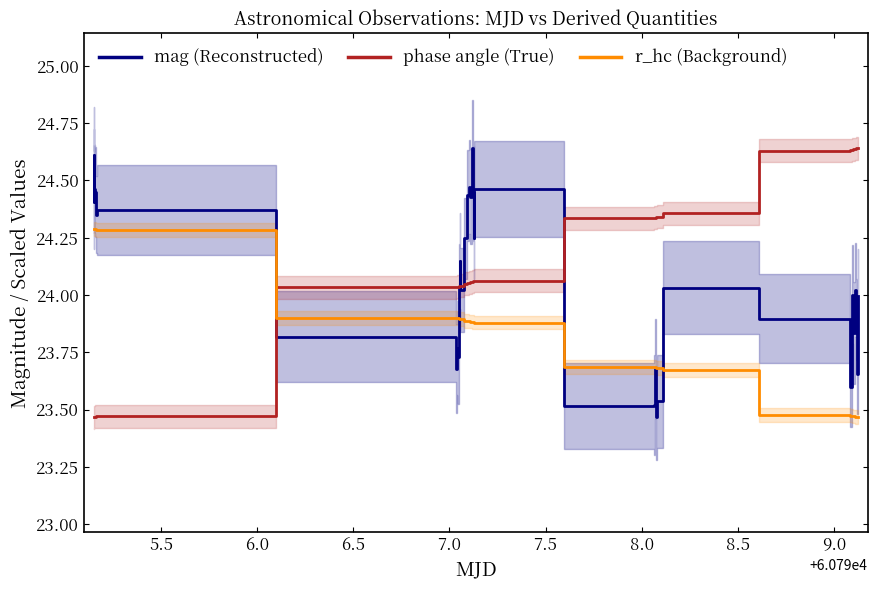

What is the difference between the maximum and minimum values in the phase angle (True) series?

1.2